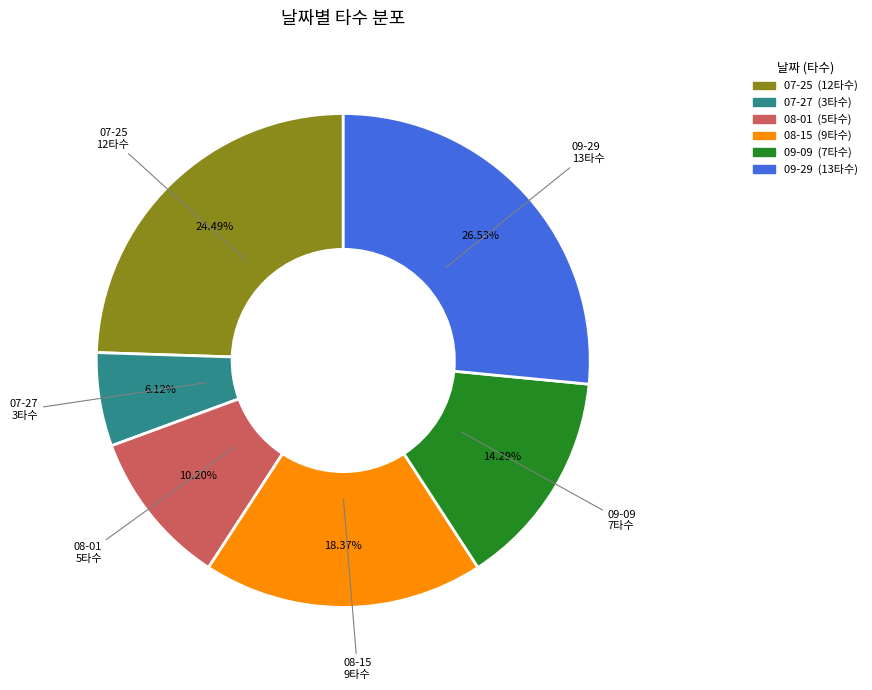

Combined, do 08-01 and 07-25 account for over 50%?

No